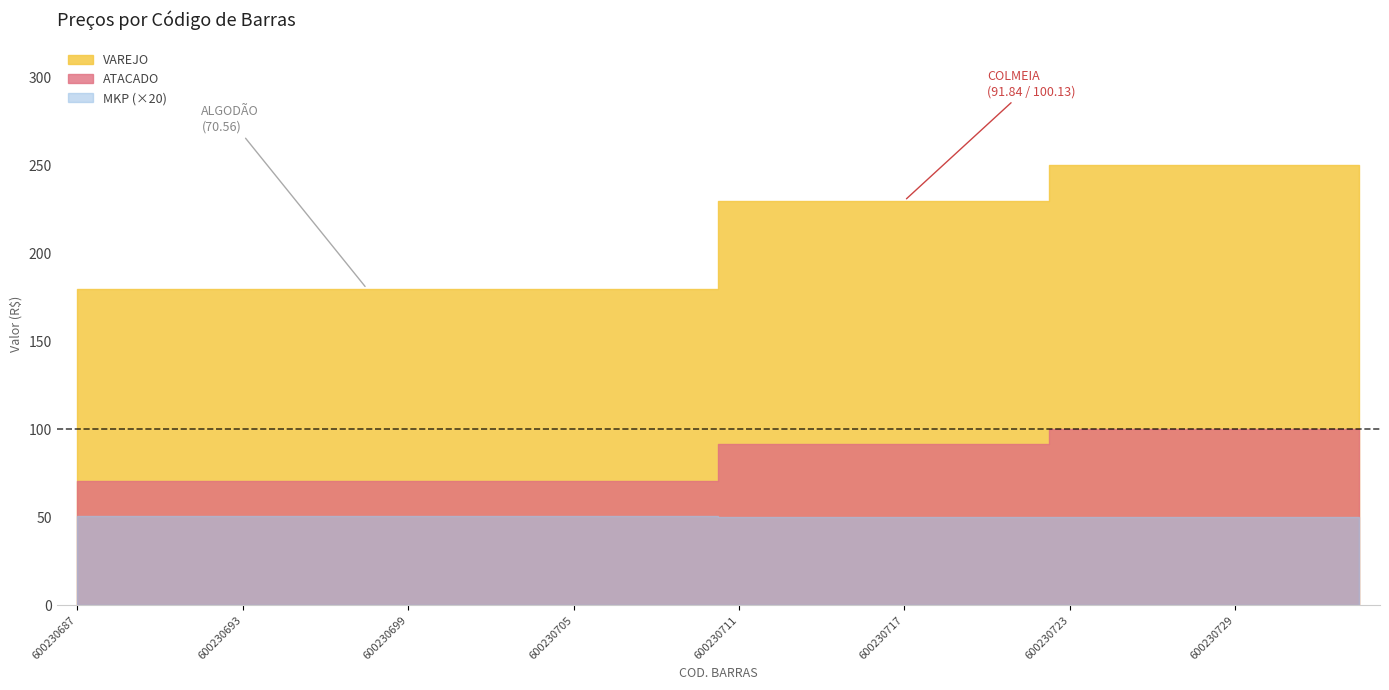

What is the approximate value of VAREJO at 600230712?

230.0